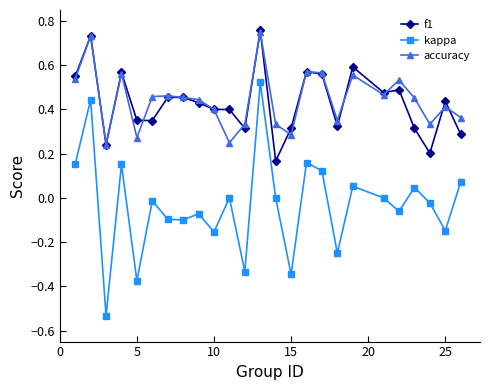

What are all the series names shown in the legend?

f1, kappa, accuracy